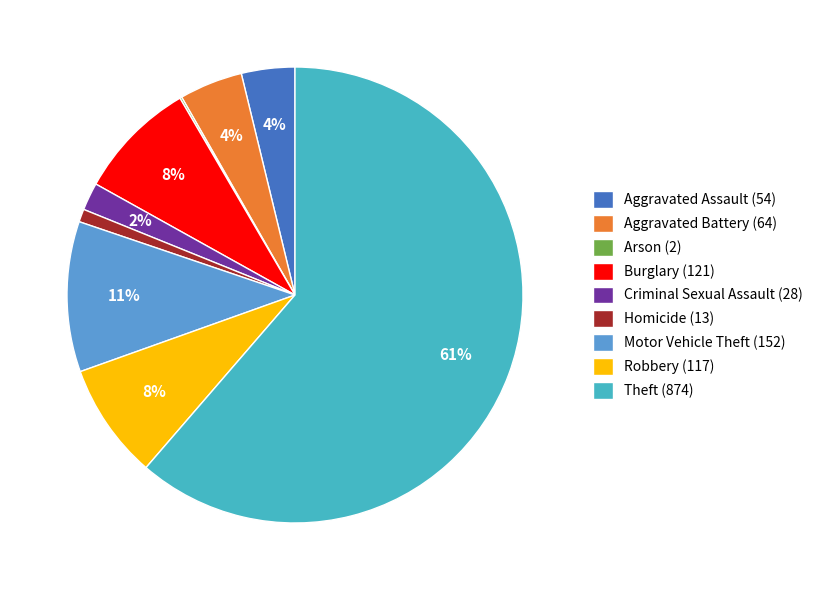

Is it true that Motor Vehicle Theft (152) is 23% of the pie?

False